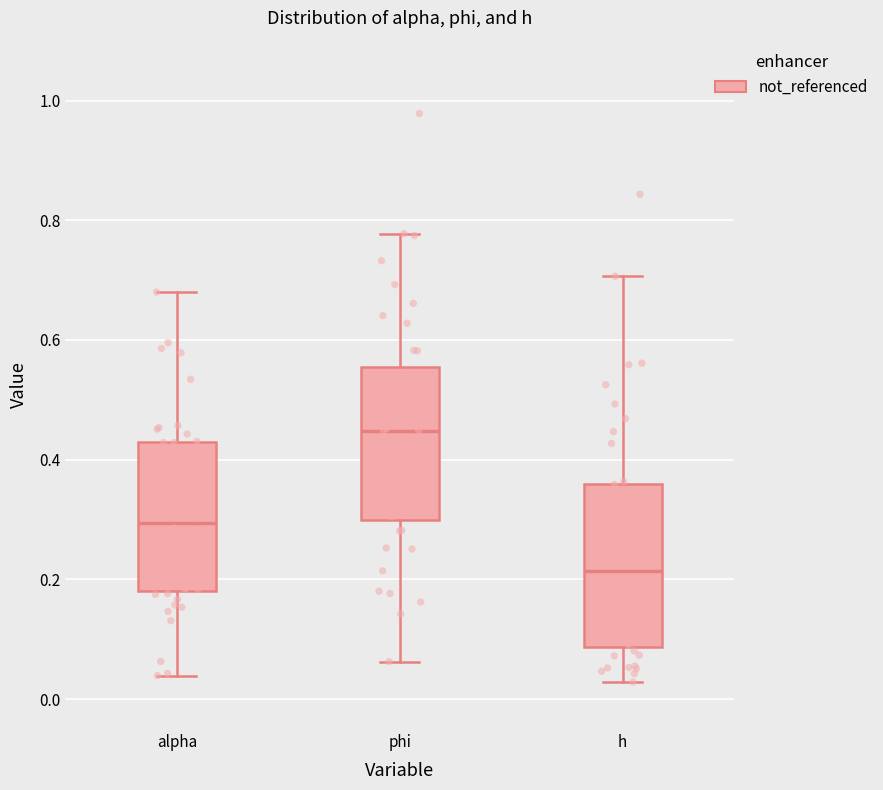

Which box has the lowest median line?

h